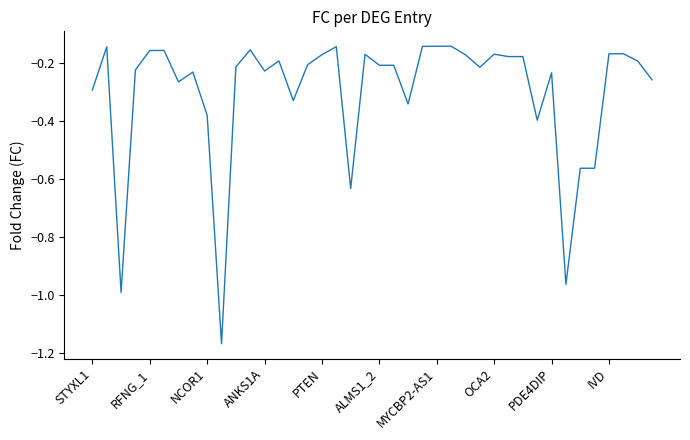

How many lines are shown in the chart?

1